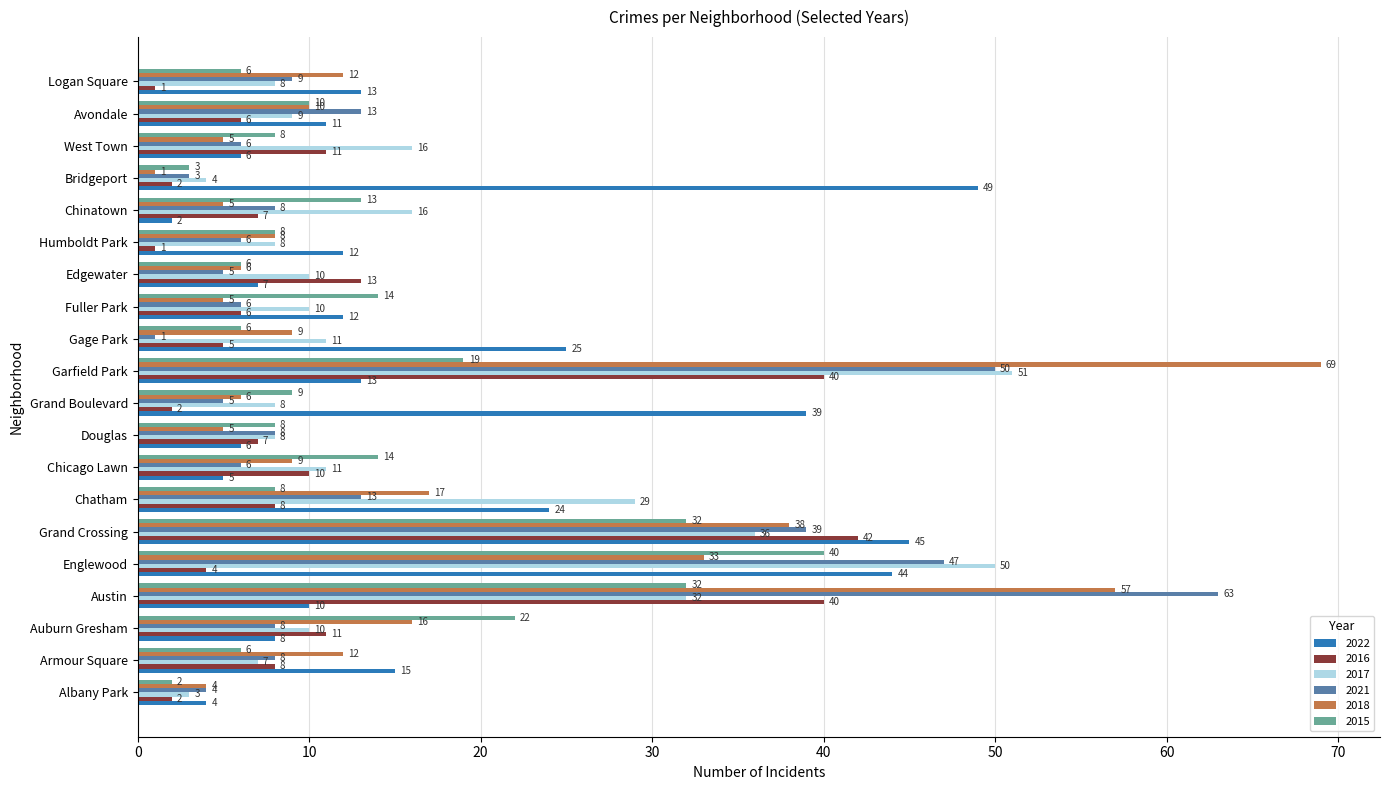

The 2018 series shows 9 at Gage Park. True or false?

True